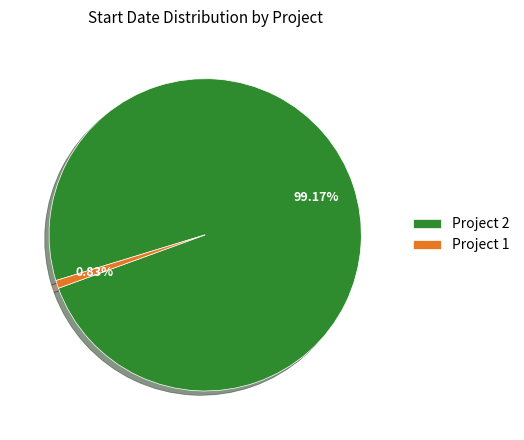

What portion of the pie excludes Project 1?

99.2%